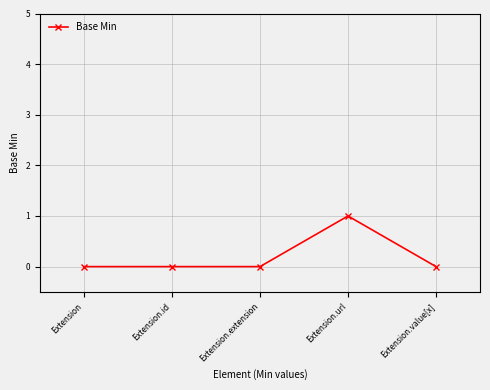

True or false: there are more than 0 points higher than both neighbors.

True